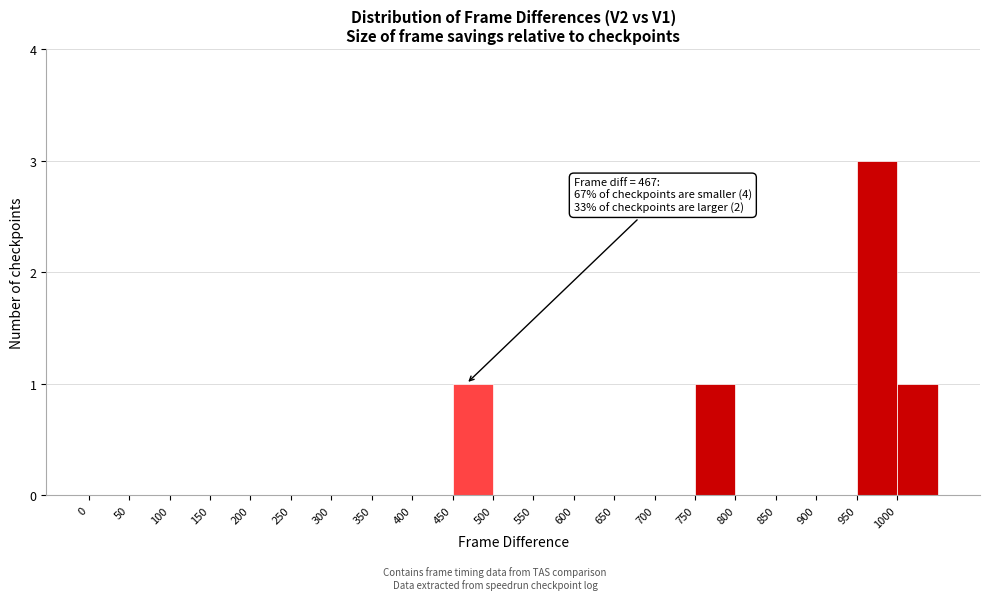

Over which range of the x-axis is the bar tallest?

950 to 1000